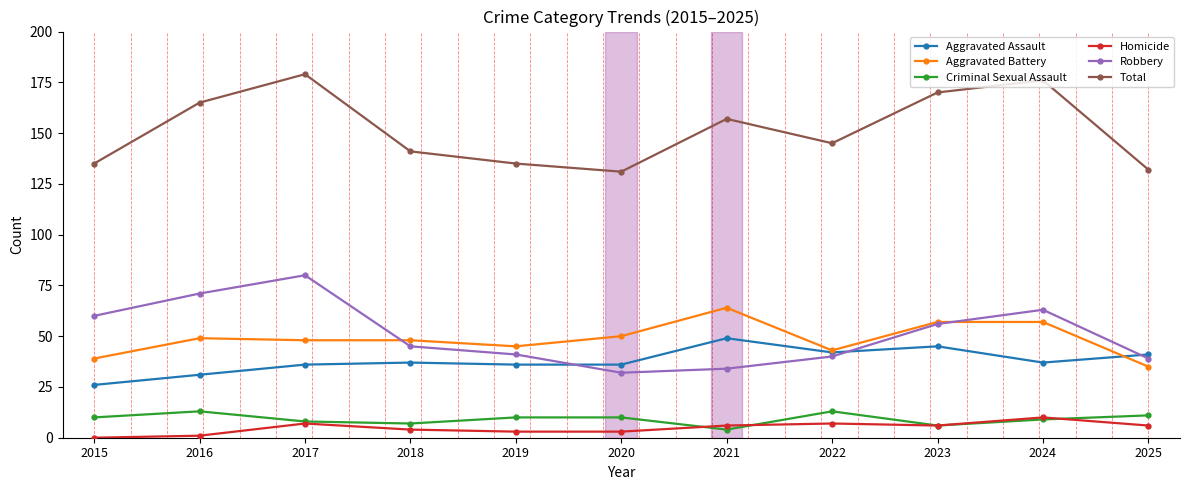

True or false: Criminal Sexual Assault and Total cross at least once.

False